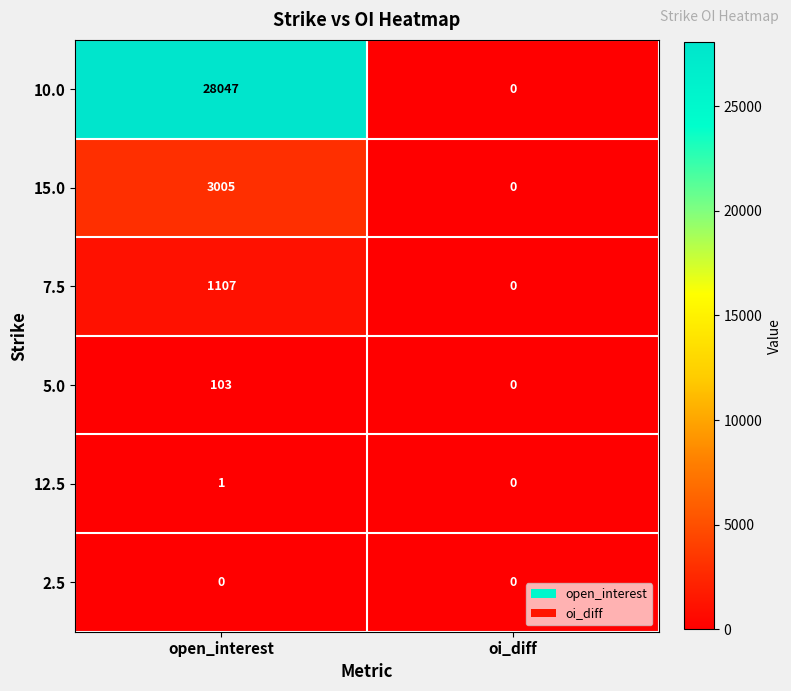

Between open_interest and oi_diff, which series saw the biggest shift?

10.0